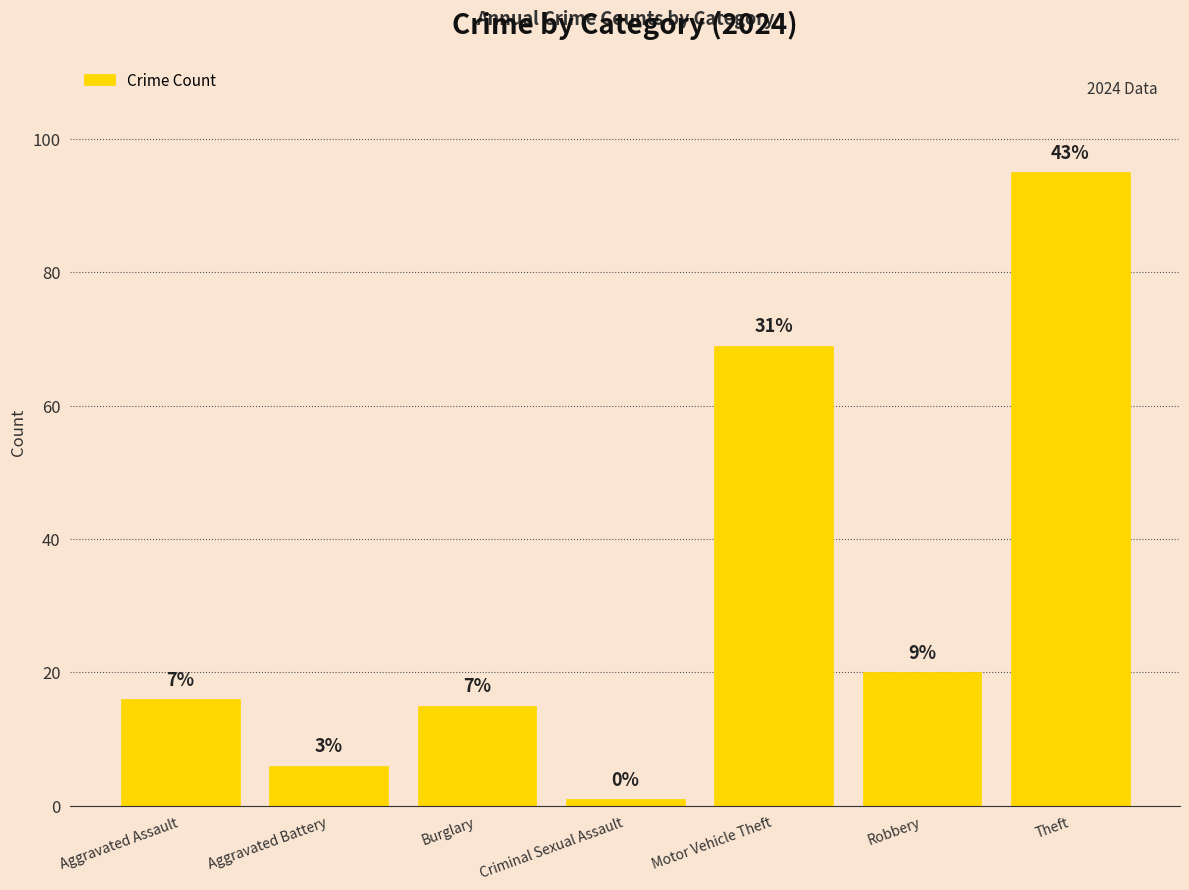

List the labels in order of value, smallest first.

Criminal Sexual Assault, Aggravated Battery, Burglary, Aggravated Assault, Robbery, Motor Vehicle Theft, Theft